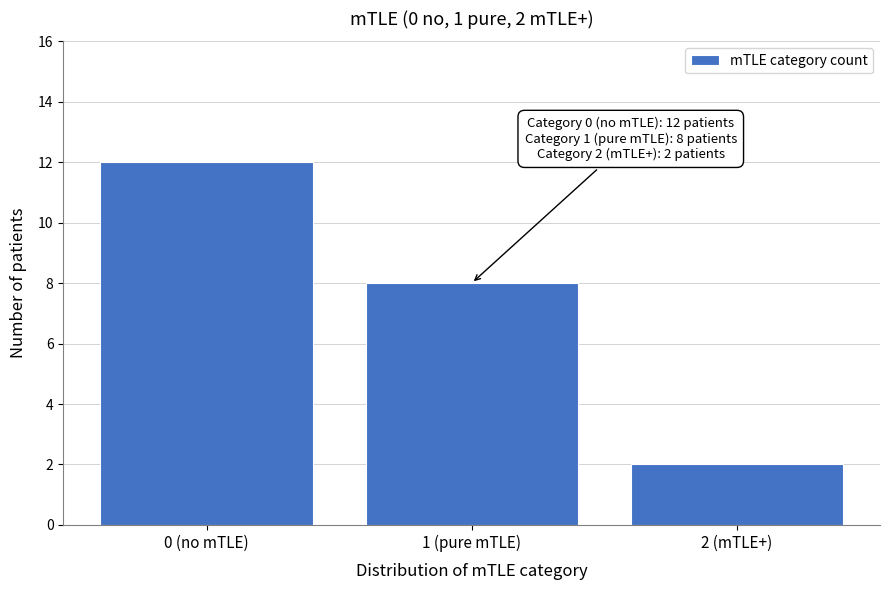

Reading left to right, transcribe all the data shown in this chart.

0 (no mTLE)=12	1 (pure mTLE)=8	2 (mTLE+)=2